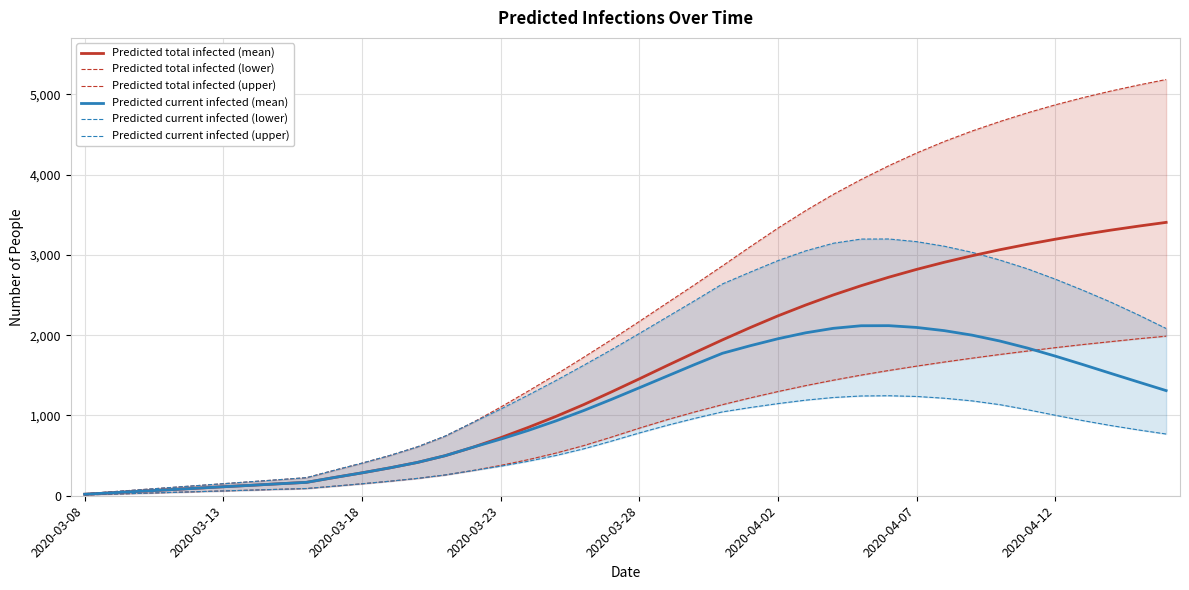

What are all the series names shown in the legend?

Predicted total infected (mean), Predicted total infected (lower), Predicted total infected (upper), Predicted current infected (mean), Predicted current infected (lower), Predicted current infected (upper)